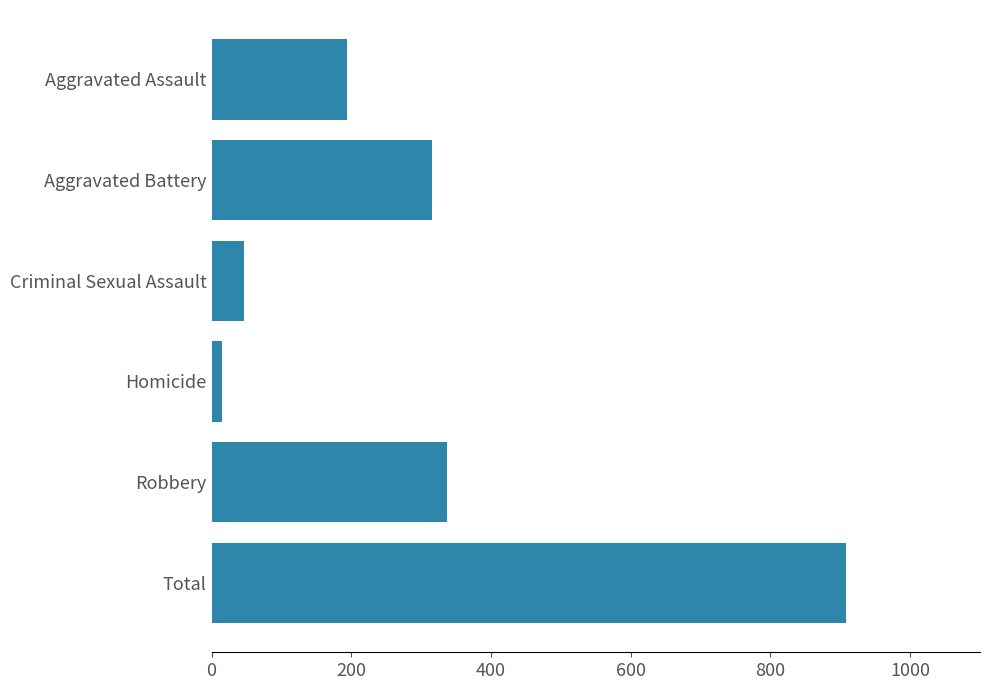

The value at Total is 908. True or false?

True